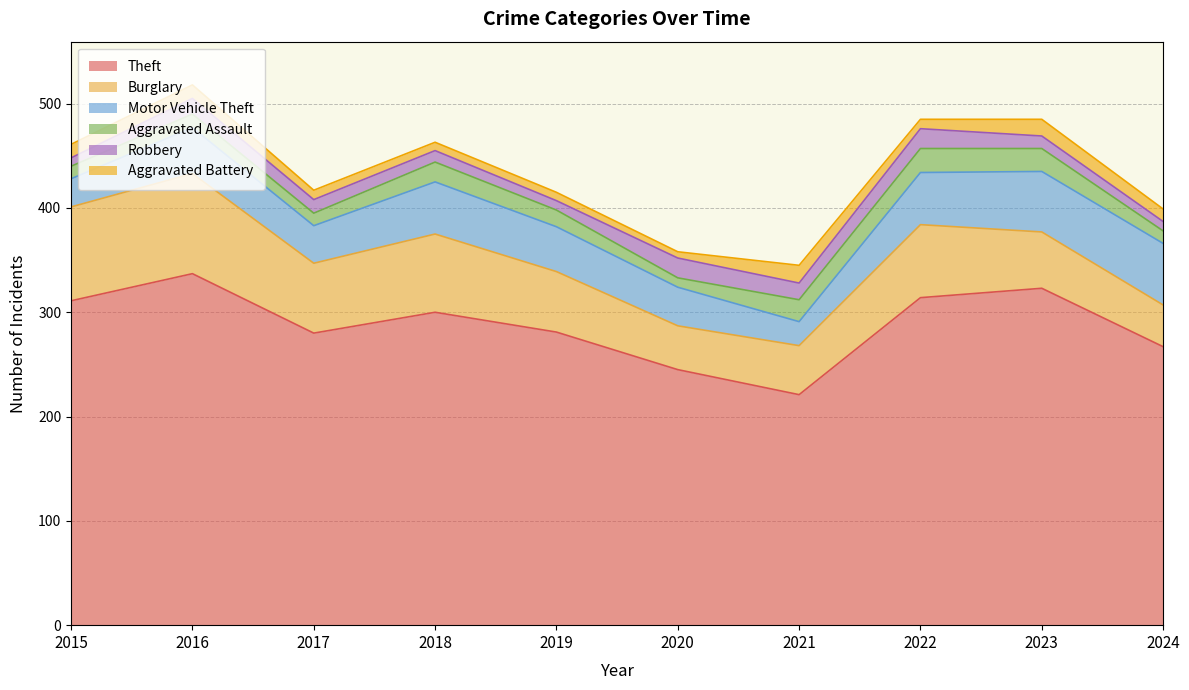

What is the greatest value displayed?

337